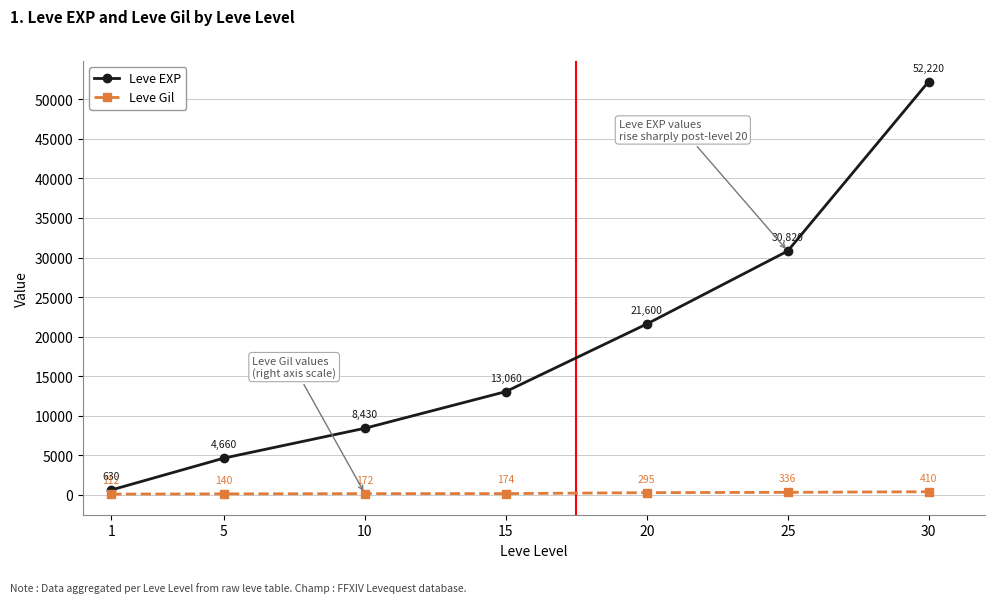

Is this an area chart (filled region under the line)?

No